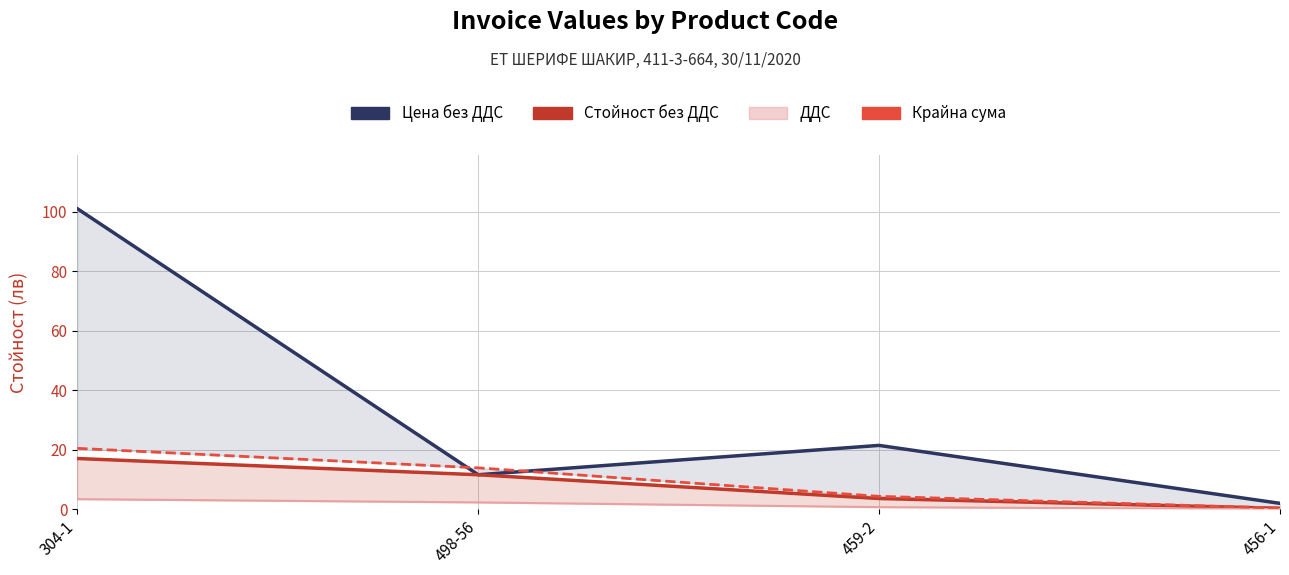

What is the label of the 3rd point from the left?

459-2